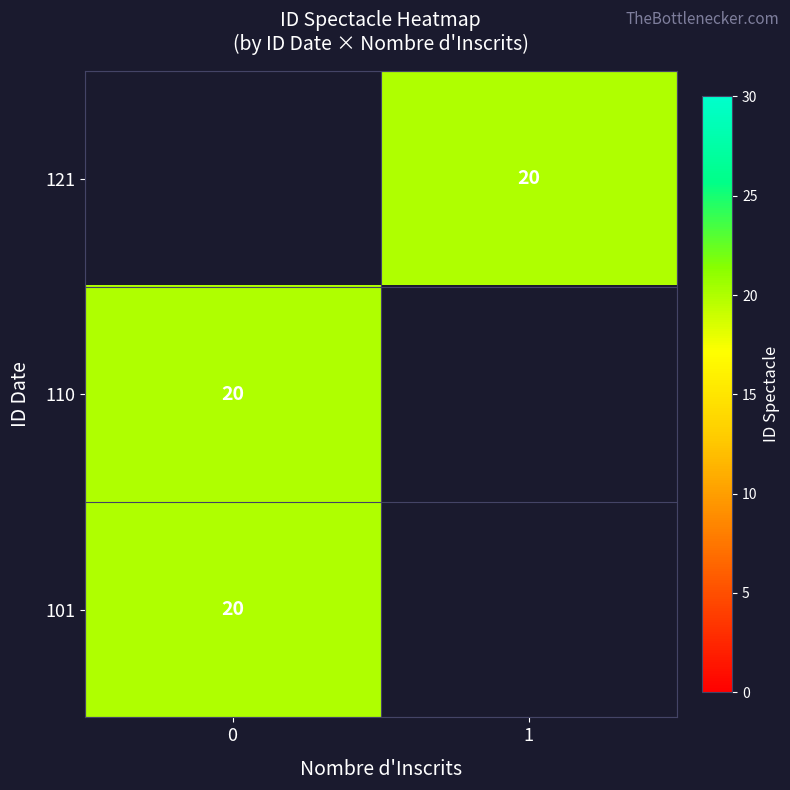

The value of 101 at 0 is 27.0. True or false?

False